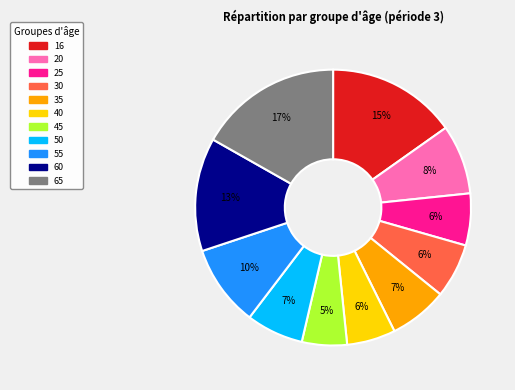

To the nearest percent, what percentage of the pie is 50?

7%